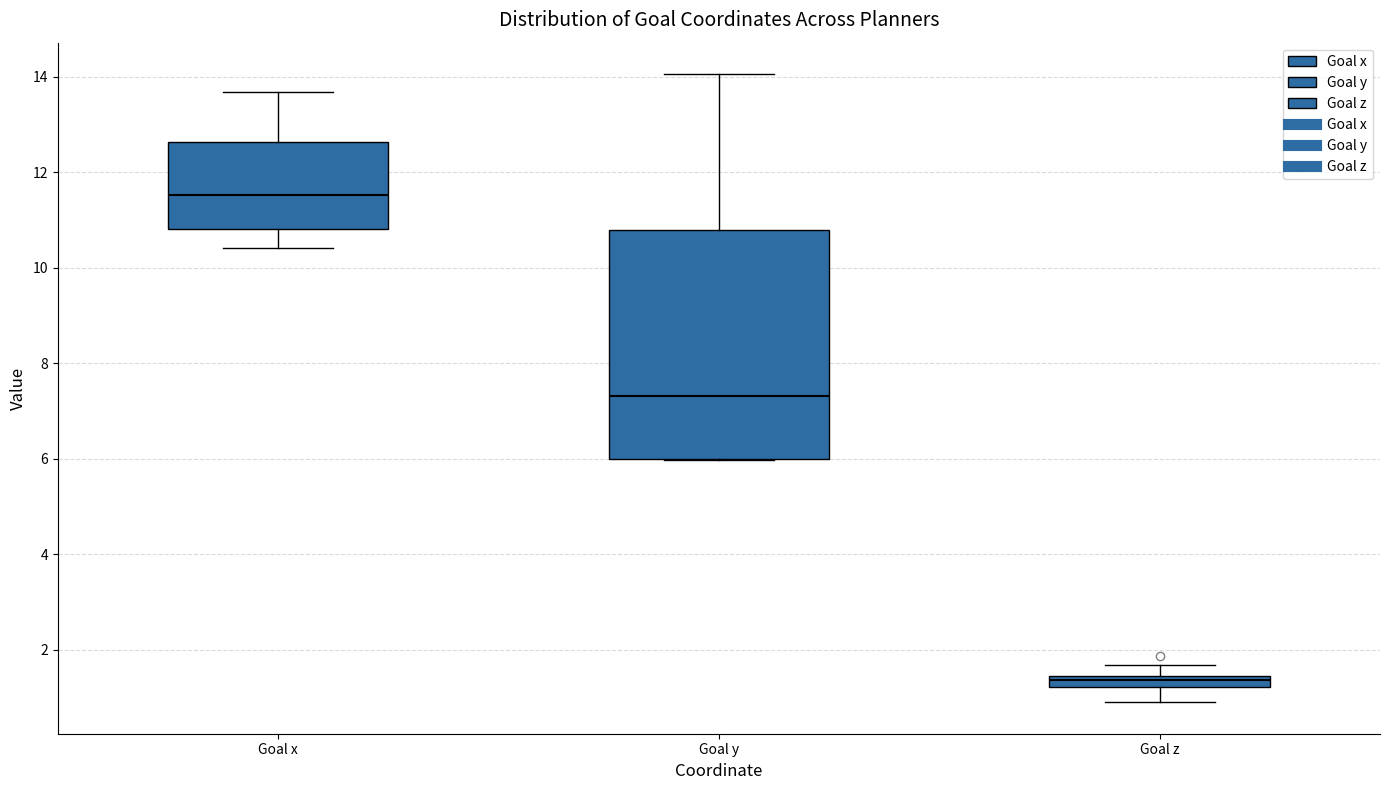

Where does the median line of the box for Goal x sit on the y-axis? The values are not printed on the chart, so give them approximately, as read against the axis.

11.6